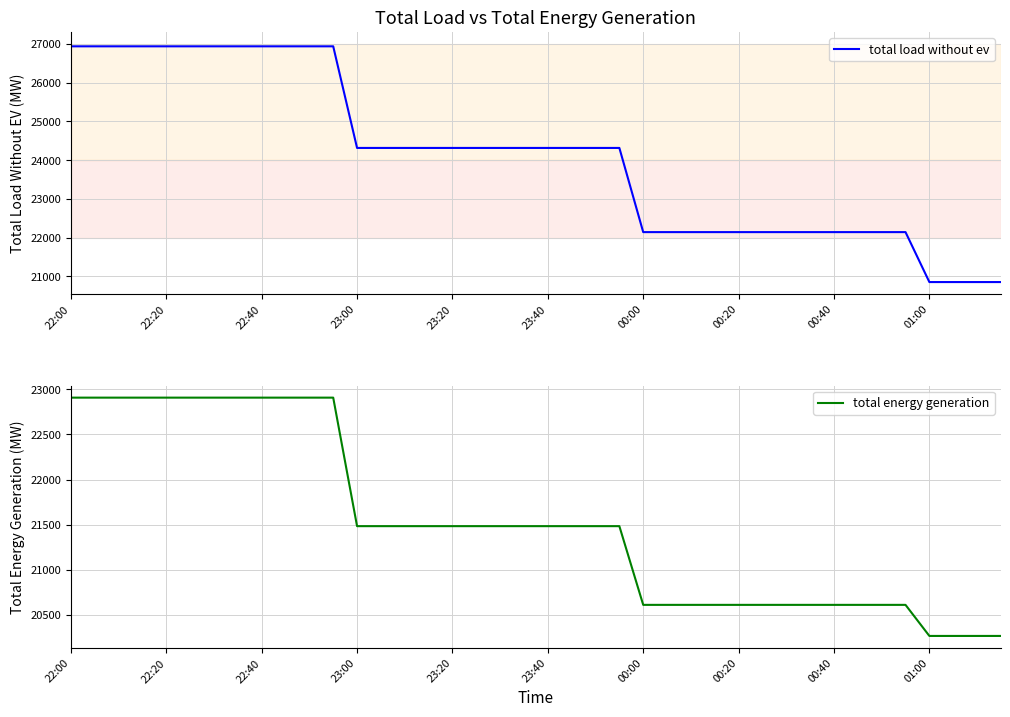

Which category has the highest value across all series?

22:00